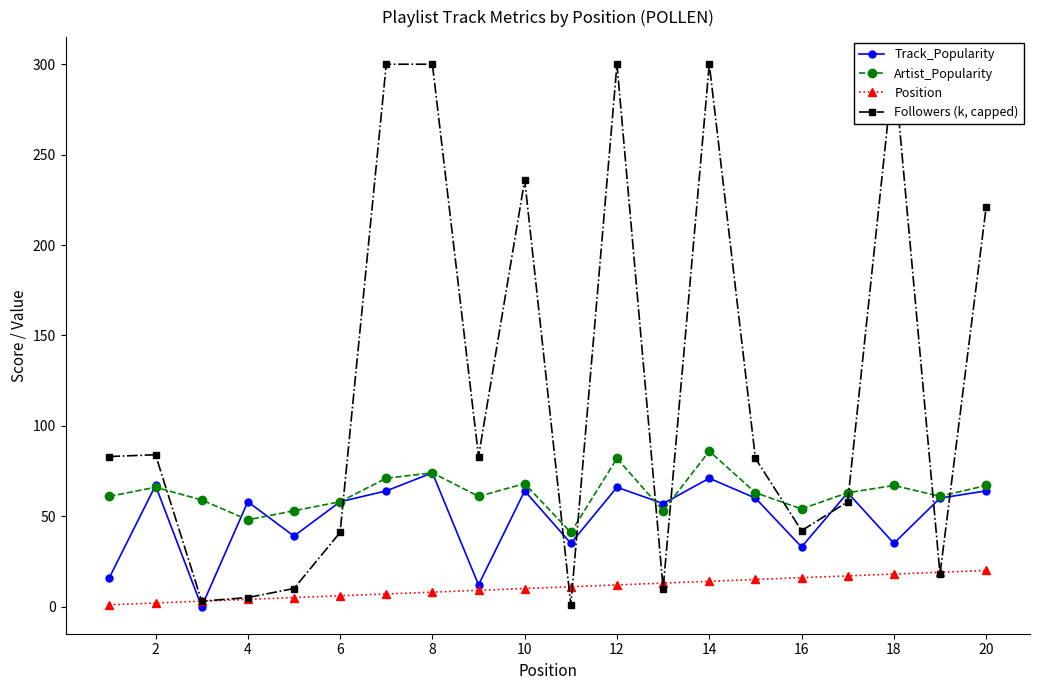

How many positive values does the Track_Popularity series have?

19